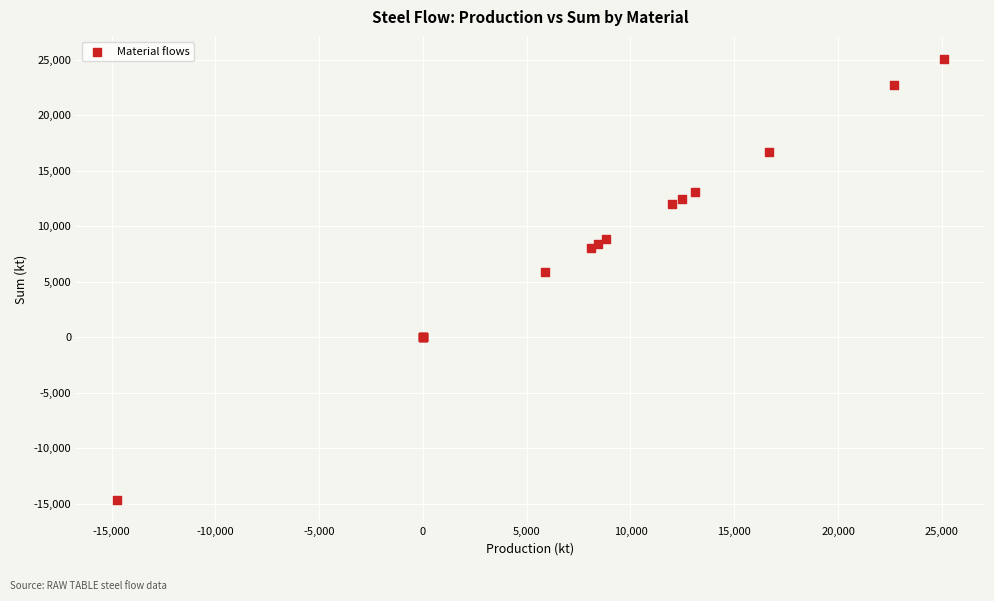

What Y value in the scatter plot is closest to 5184?

5886.7